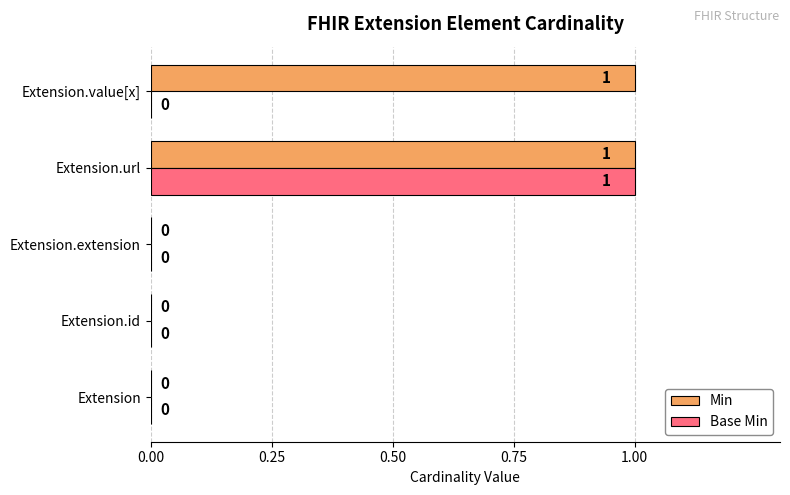

The value of Min at Extension.extension is 1. True or false?

False